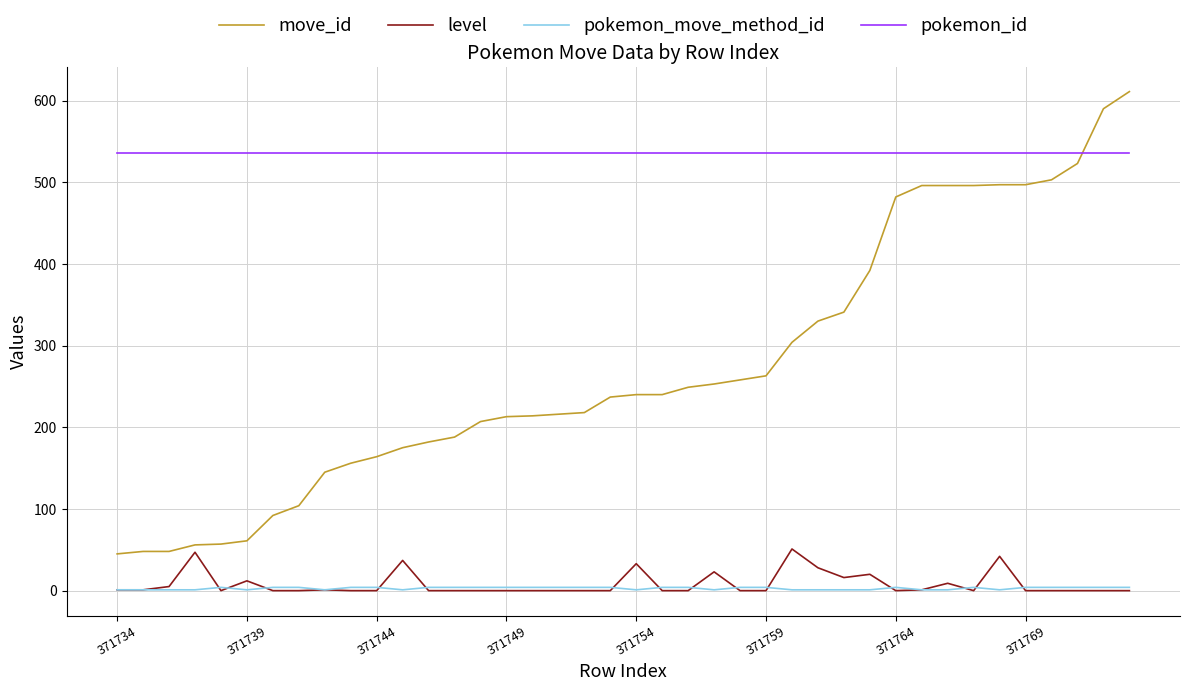

In level, how many points are higher than both neighbors (excluding endpoints)?

10